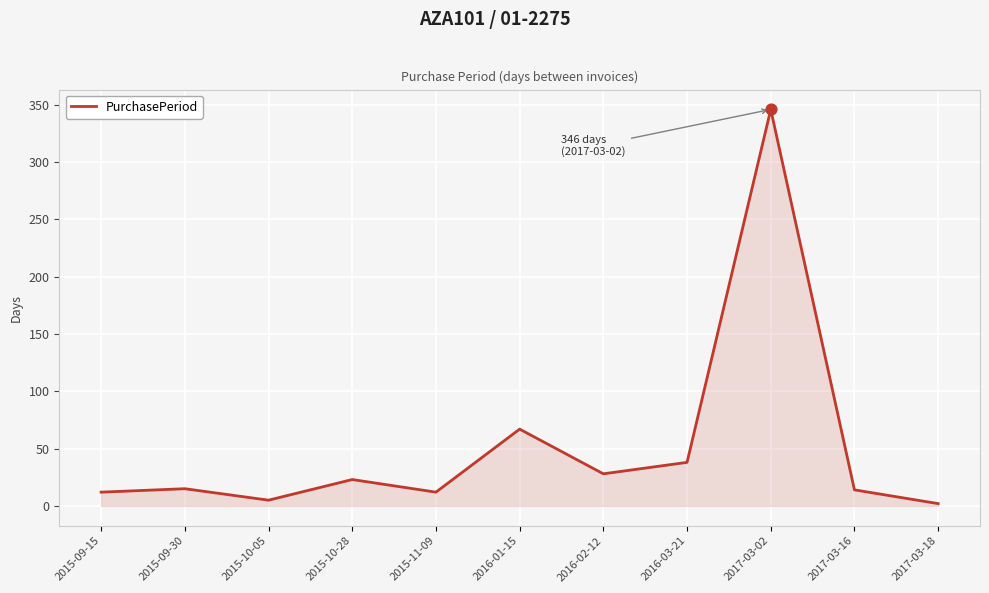

Between 2015-10-05 and 2016-03-21, which is larger?

2016-03-21